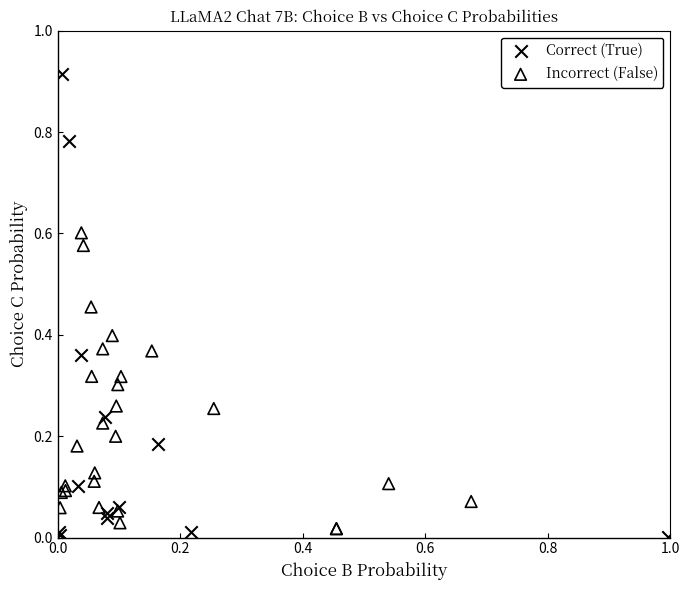

Which series has the largest Y range (max minus min)?

Correct (True)